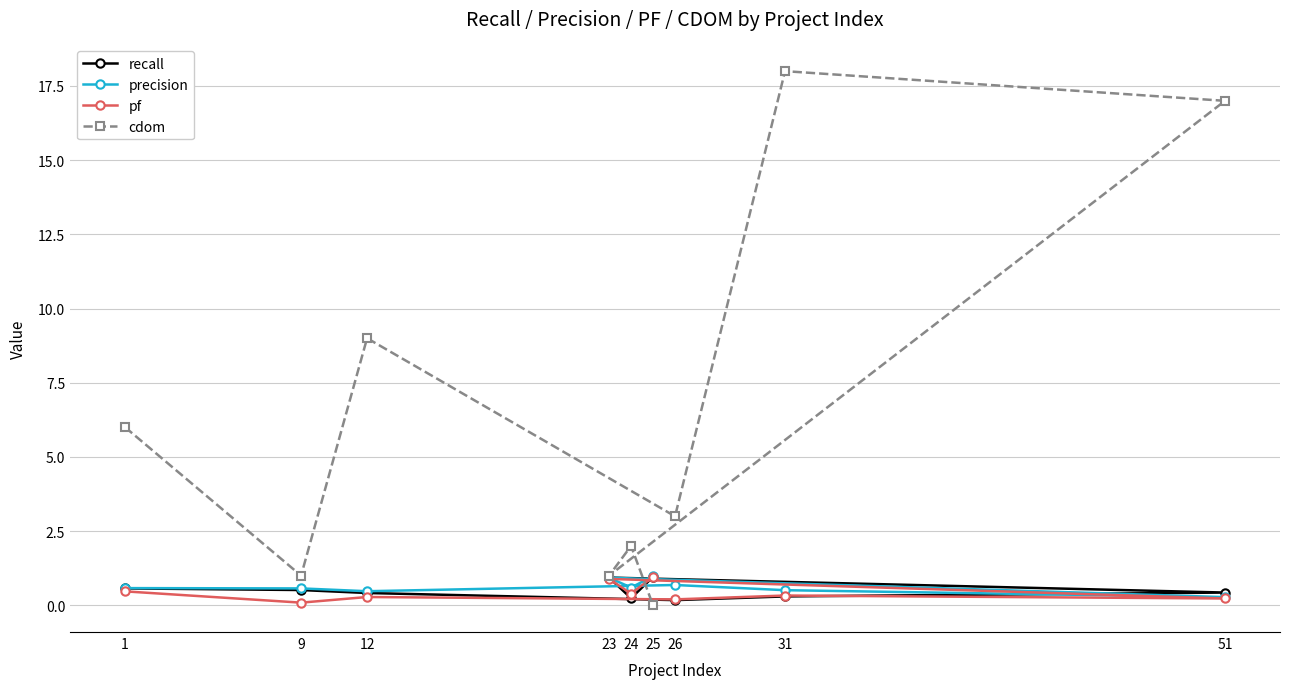

The value of cdom at 31 is 8.9. True or false?

False